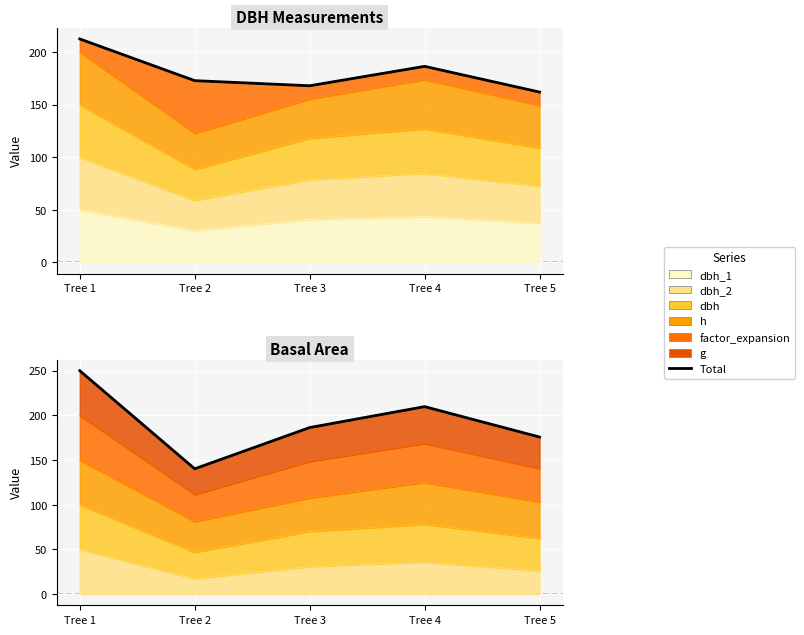

Where does the data first go above 186?

Tree 1